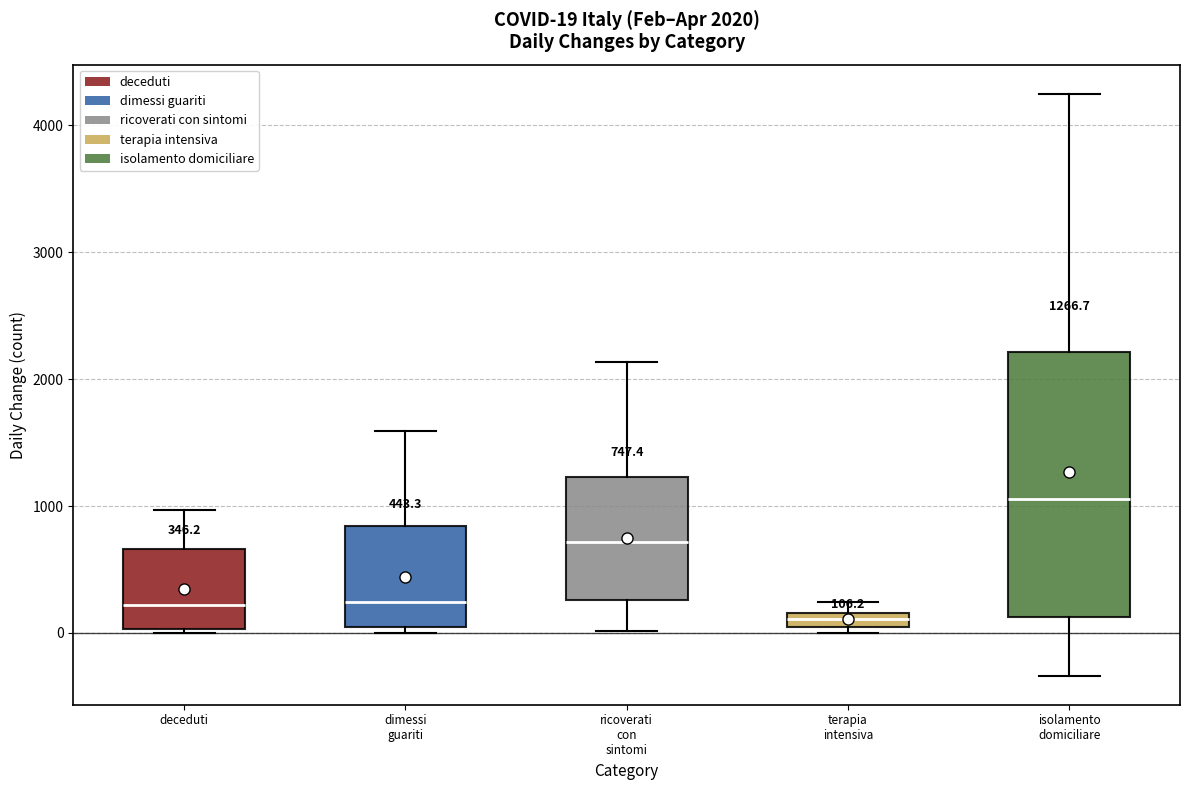

Which box is the tallest, from its lower edge to its upper edge?

isolamento domiciliare